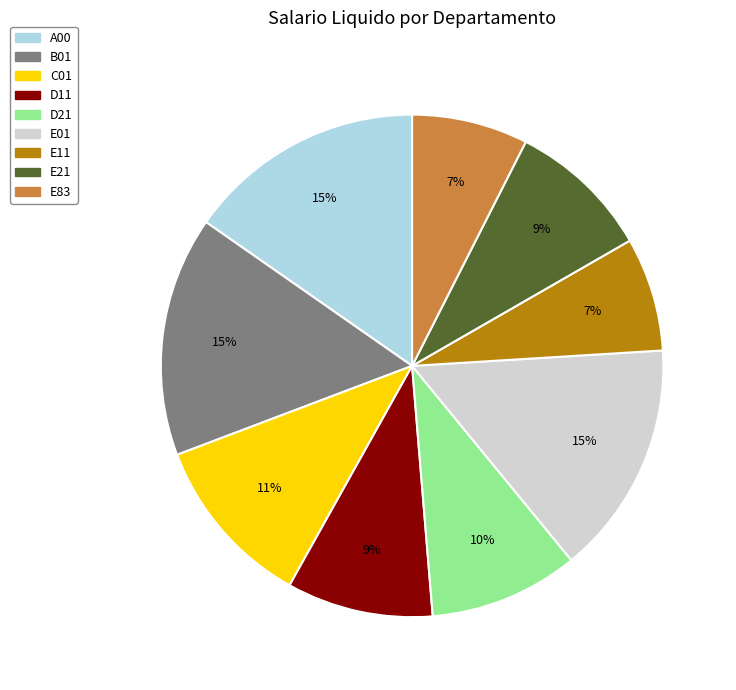

Between B01 and E11, which is larger?

B01